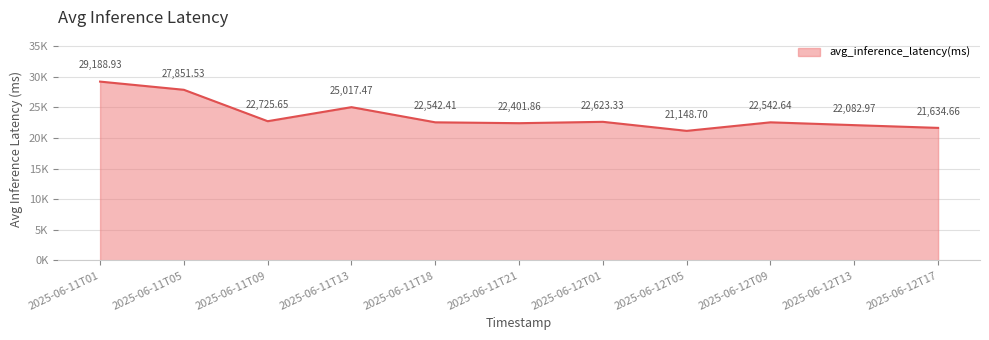

List the labels in order of value, largest first.

2025-06-11T01, 2025-06-11T05, 2025-06-11T13, 2025-06-11T09, 2025-06-12T01, 2025-06-12T09, 2025-06-11T18, 2025-06-11T21, 2025-06-12T13, 2025-06-12T17, 2025-06-12T05